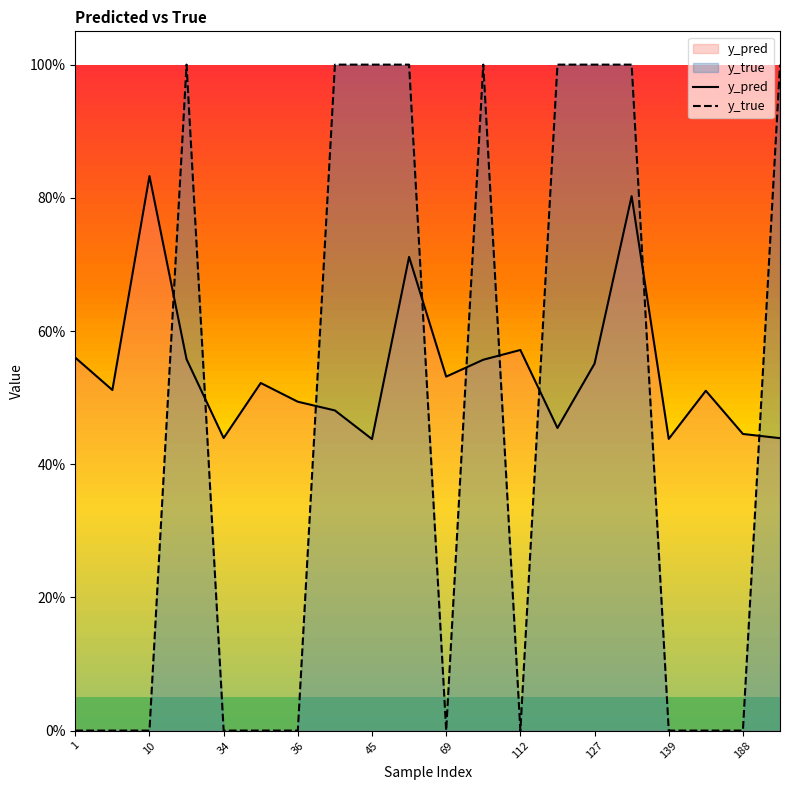

How many data points does each series have?

20